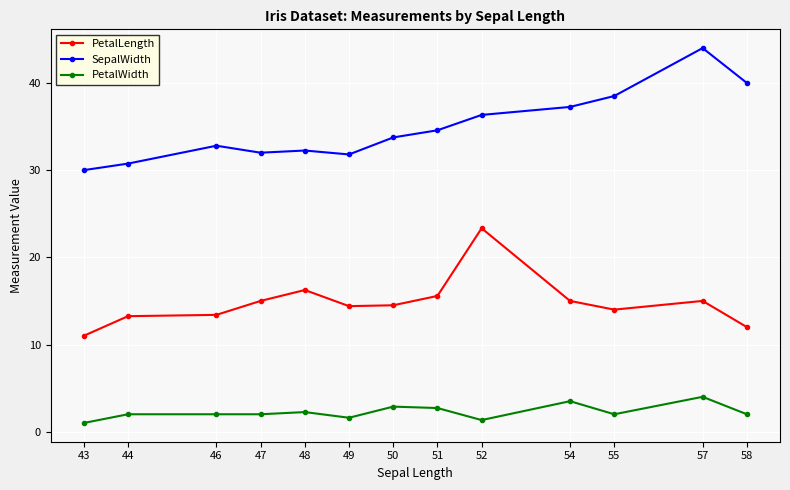

True or false: SepalWidth and PetalLength cross at least once.

False